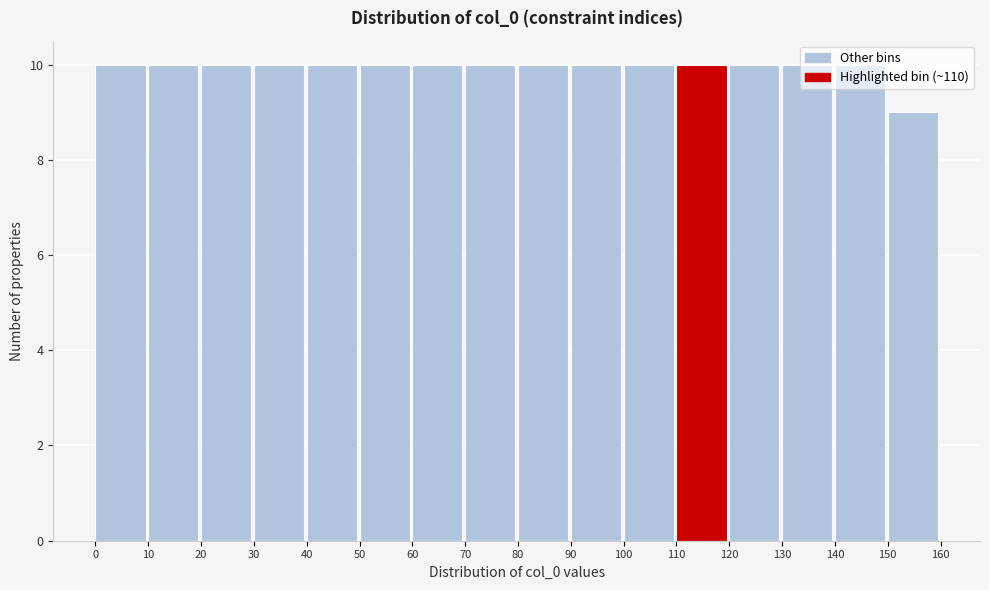

Reading left to right, list every bar in this chart as the range it spans on the x-axis followed by its height. The values are not printed on the chart, so give them approximately, as read against the axis.

0 to 10: 10
10 to 20: 10
20 to 30: 10
30 to 40: 10
40 to 50: 10
50 to 60: 10
60 to 70: 10
70 to 80: 10
80 to 90: 10
90 to 100: 10
100 to 110: 10
110 to 120: 10
120 to 130: 10
130 to 140: 10
140 to 150: 10
150 to 160: 9